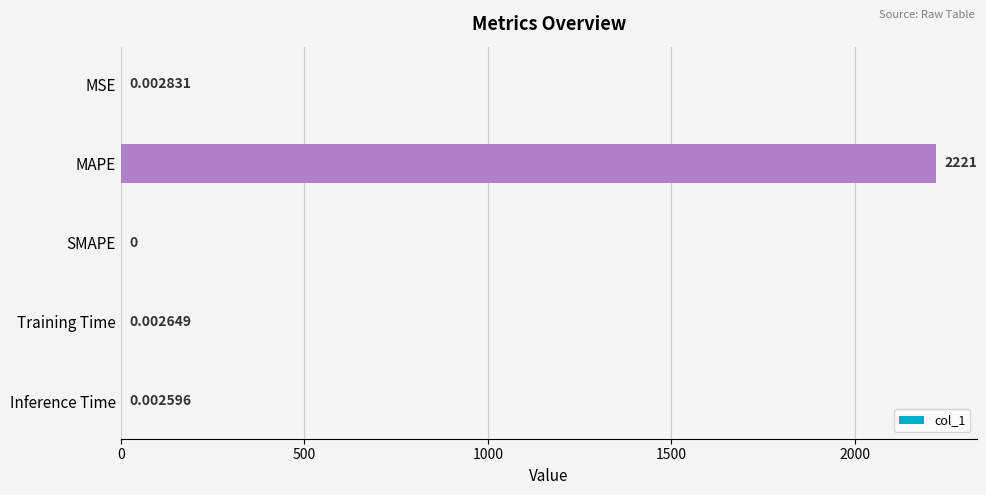

How many positive values are there?

4